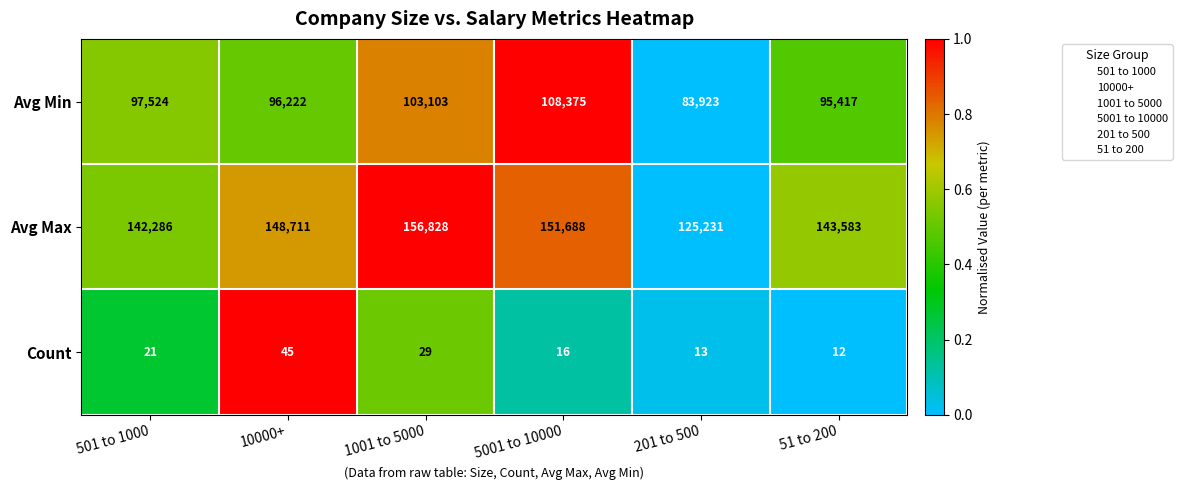

What is the approximate value of Count at 501 to 1000, to the nearest 10?

20